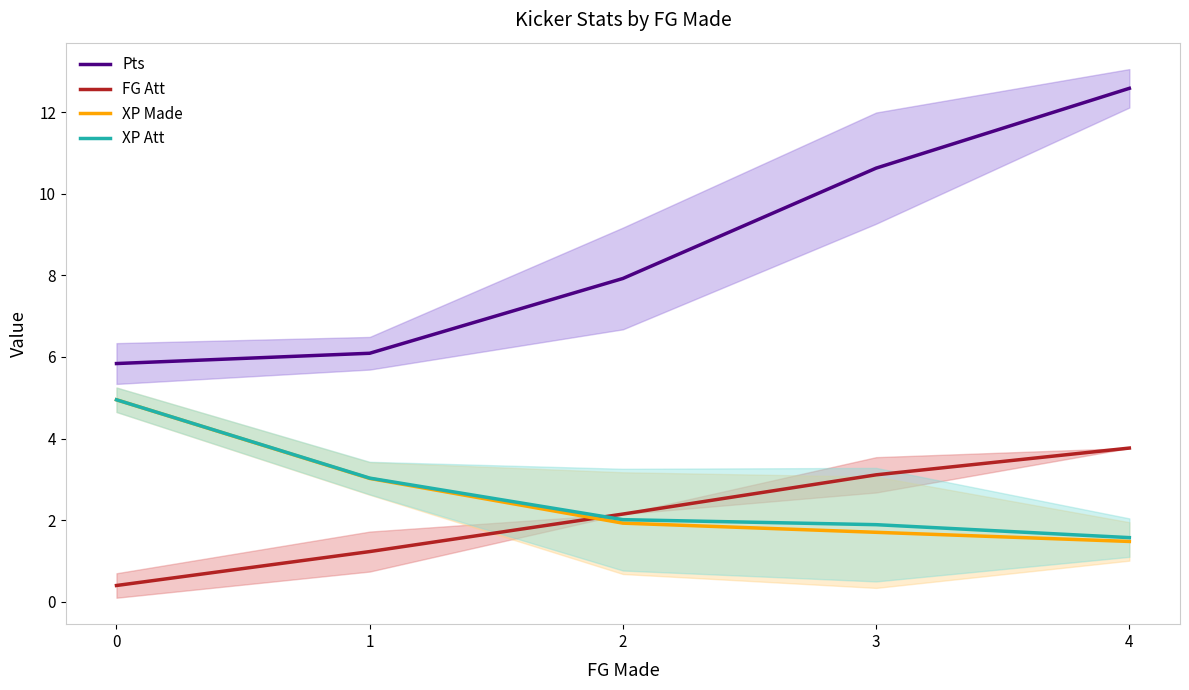

True or false: FG Att and Pts cross at least once.

False